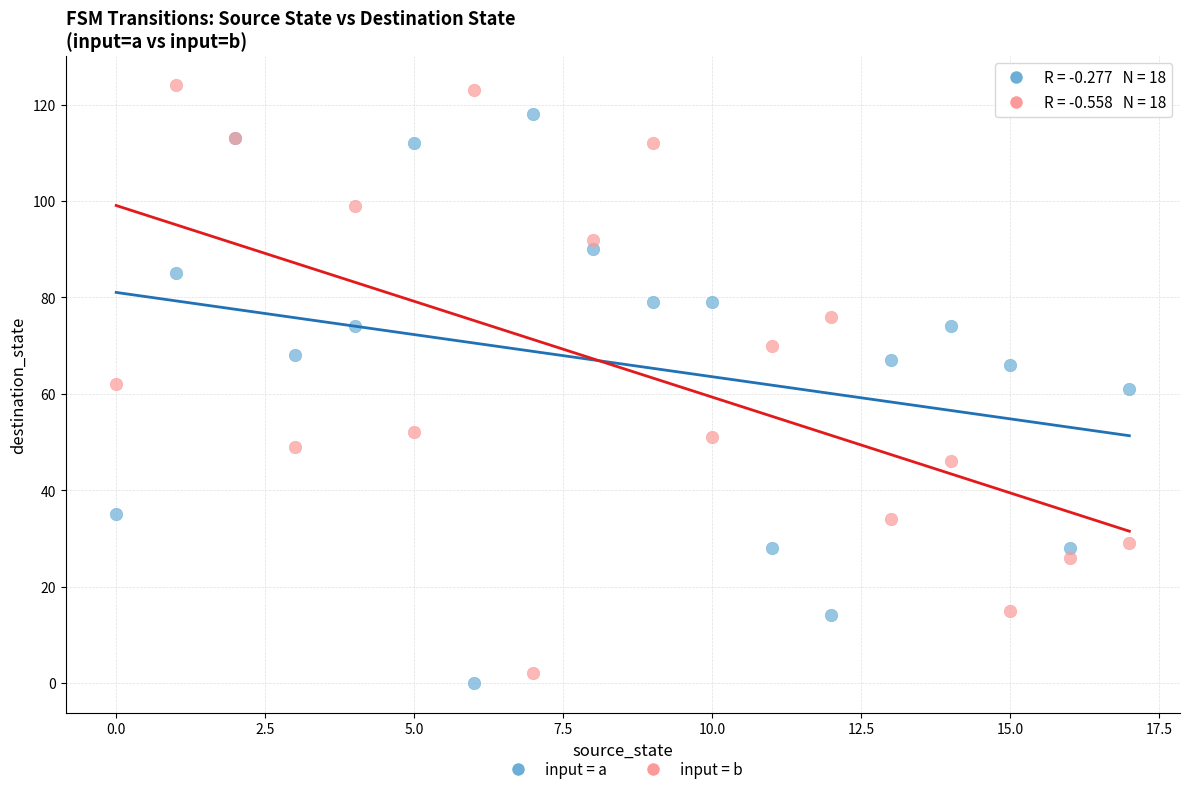

What are all the series names shown in the legend?

input = a, input = b